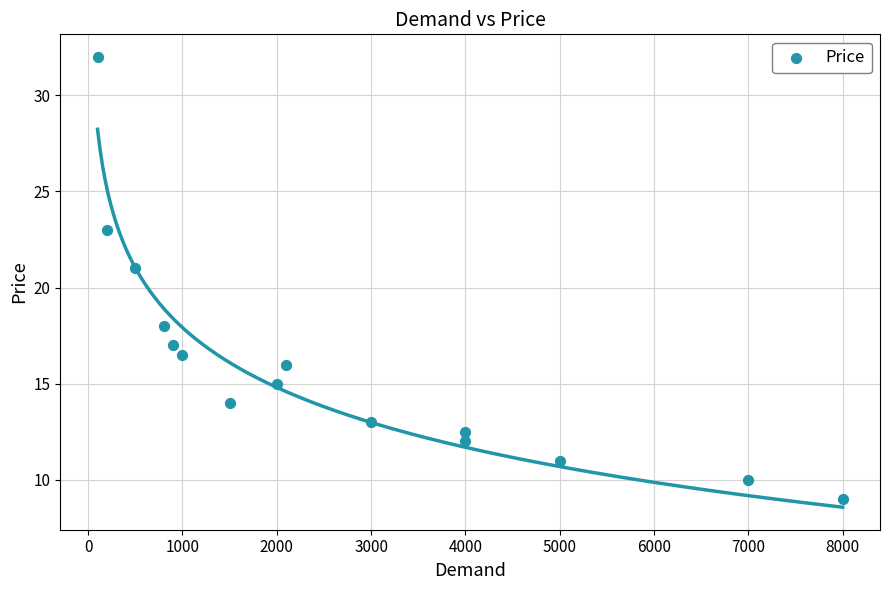

What is the range of Y values (max minus min)?

23.0